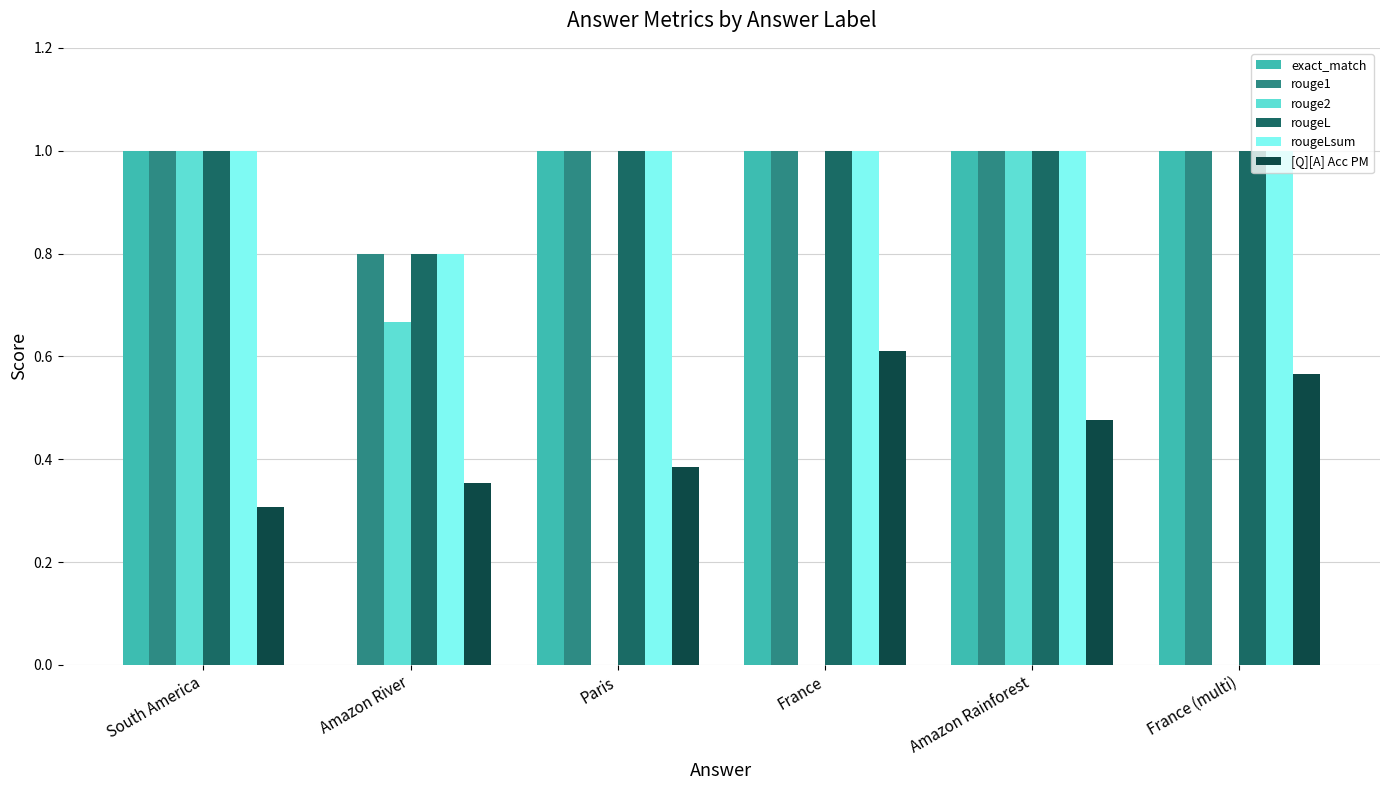

Which series changed the most between South America and Paris?

rouge2